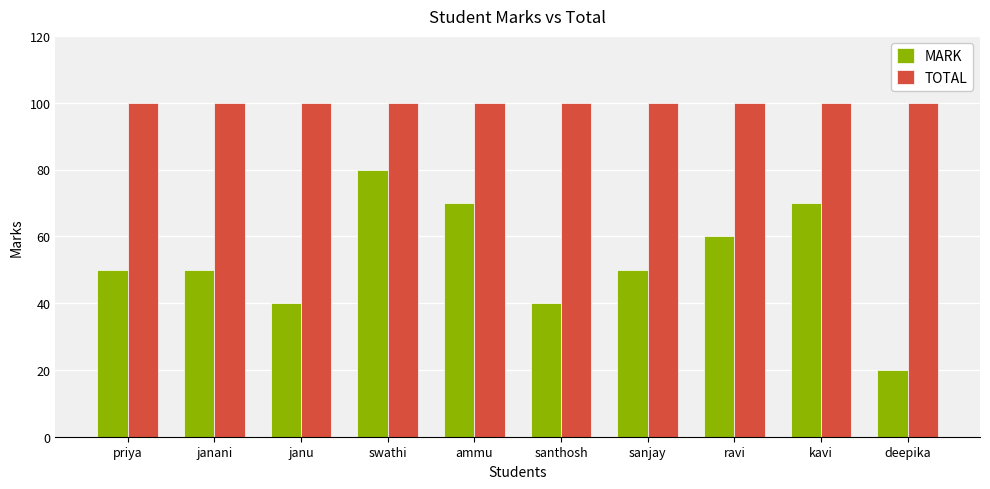

Is it true that MARK equals 49 at swathi?

False